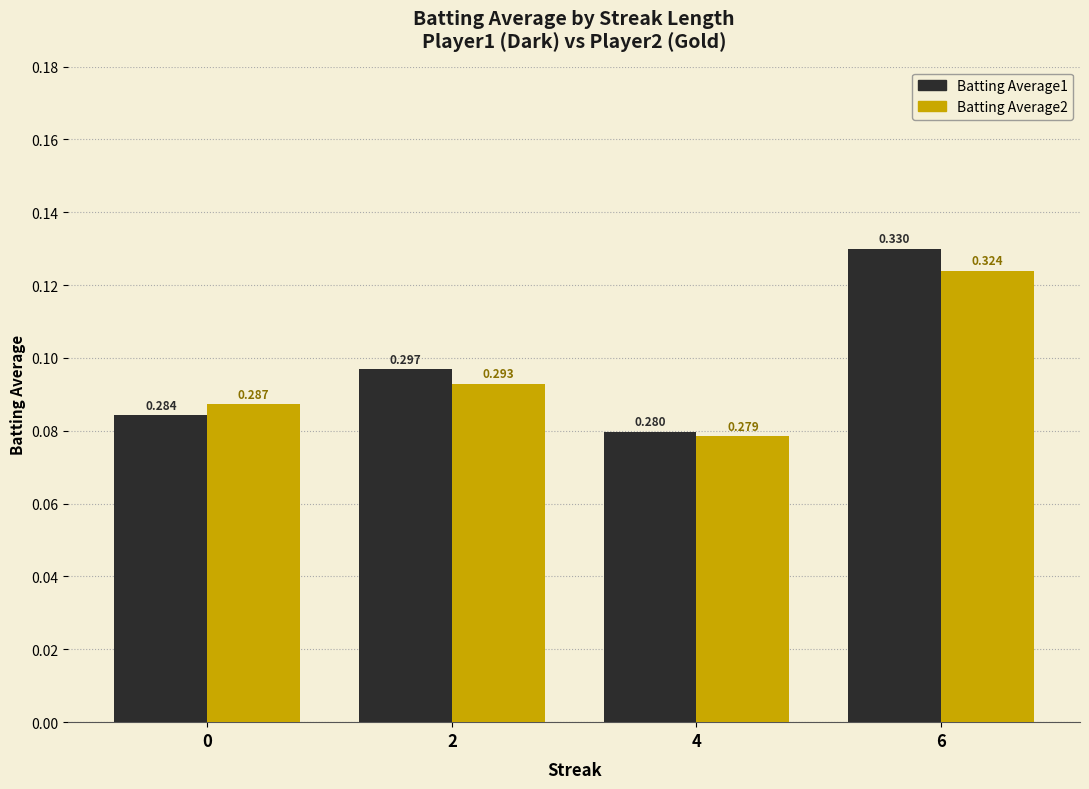

True or false: Batting Average1 has a value of 0.3 at 2.

True